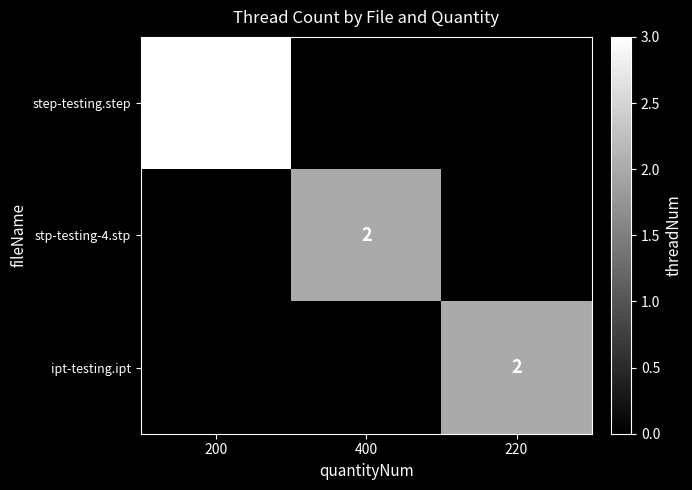

The value of ipt-testing.ipt at 220 is 1. True or false?

False